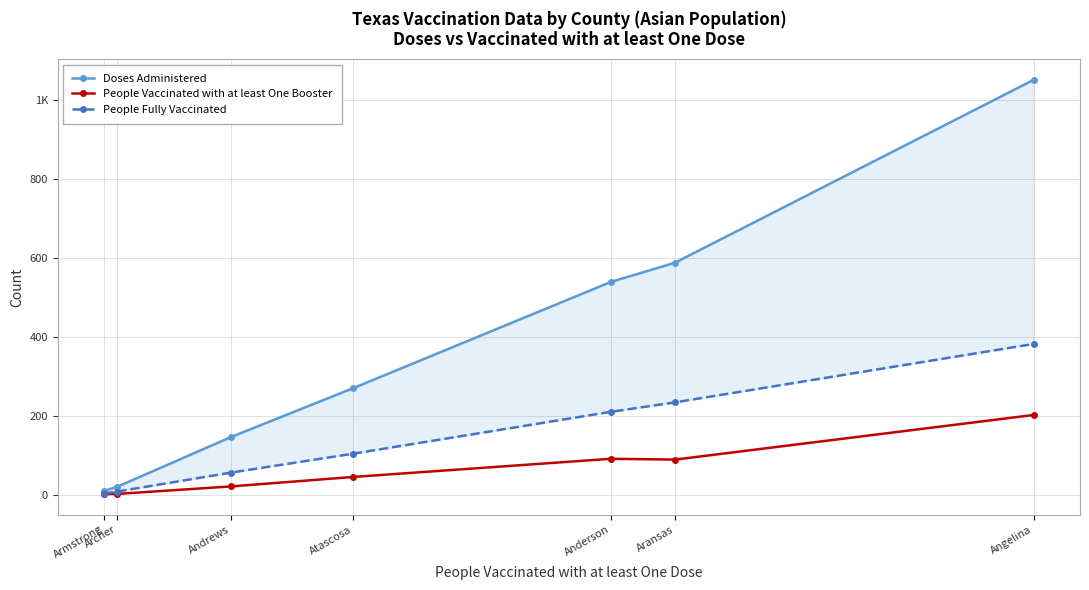

Is it true that People Fully Vaccinated equals 105 at Atascosa?

True